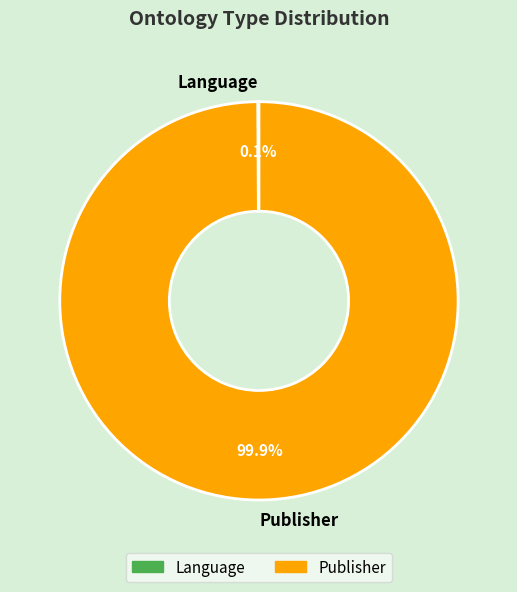

Is there a majority slice in this chart?

Yes